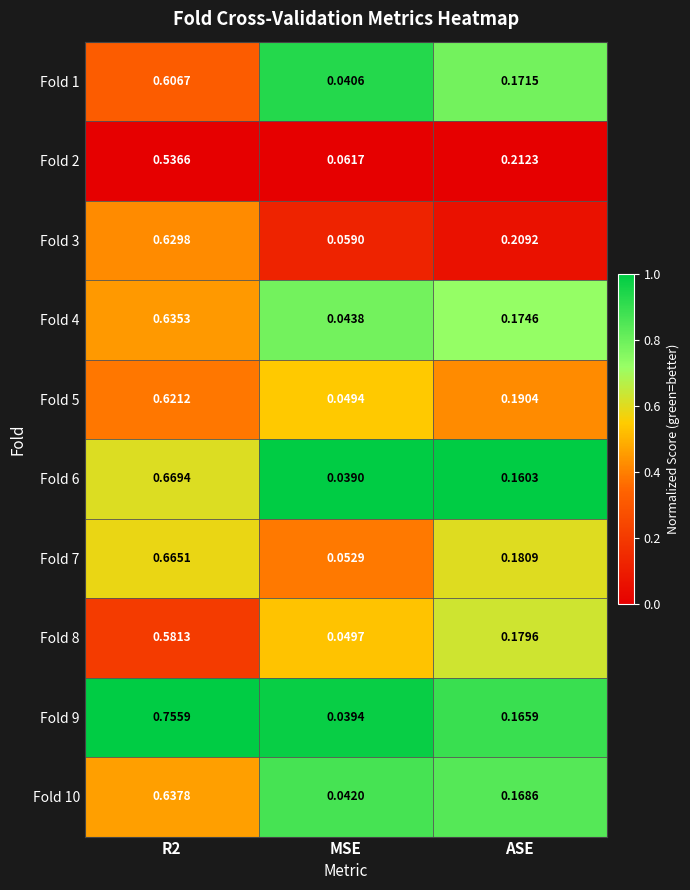

Which label corresponds to the largest value in the chart?

R2